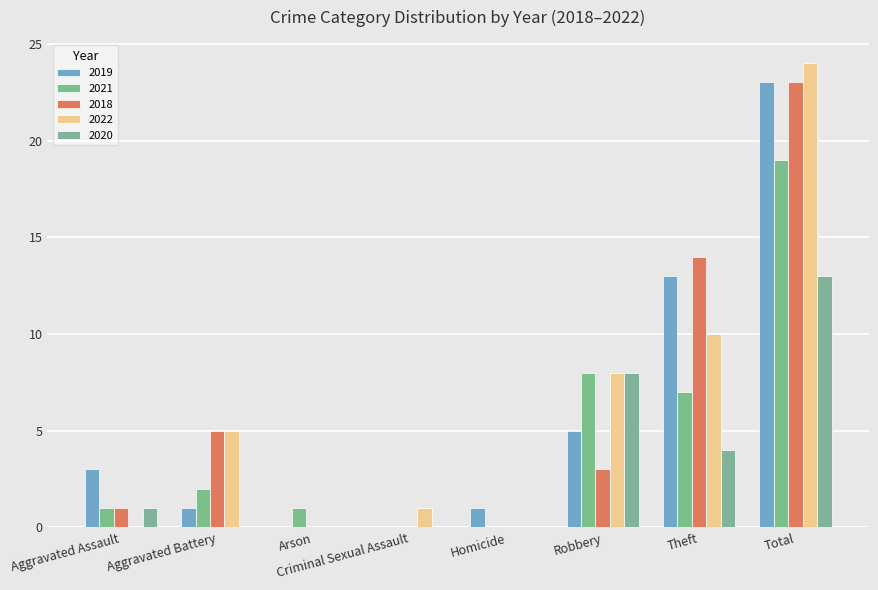

Which series changed the most between Theft and Total?

2022